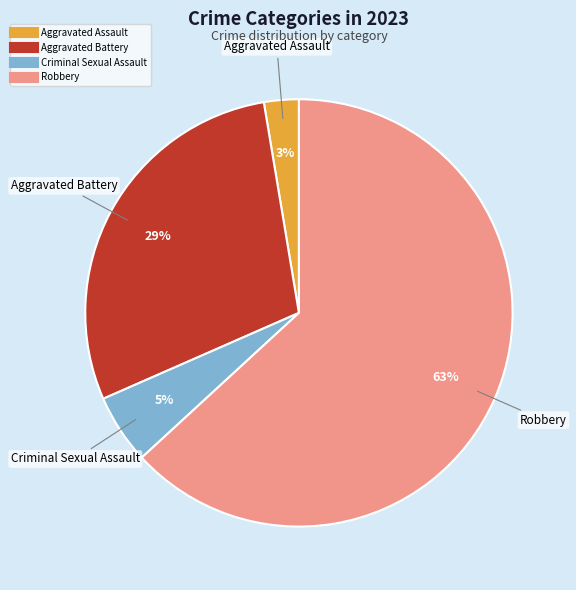

What is the smallest slice in the pie chart?

Aggravated Assault